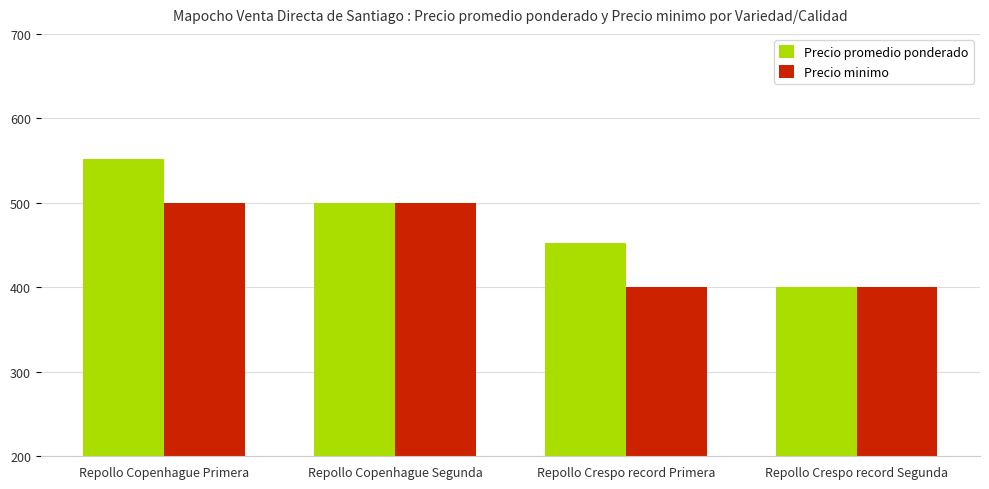

List the series in order of their peak value, lowest first.

Precio minimo, Precio promedio ponderado